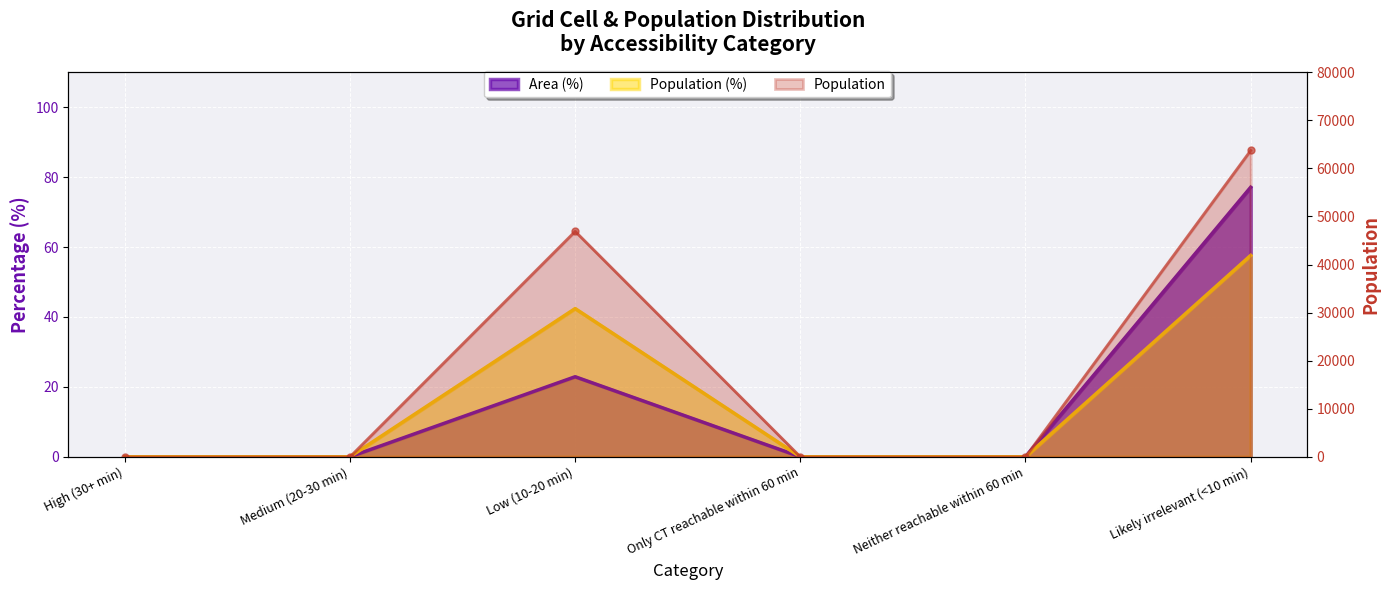

List the labels in order of Population value, smallest first.

High (30+ min), Medium (20-30 min), Only CT reachable within 60 min, Neither reachable within 60 min, Low (10-20 min), Likely irrelevant (<10 min)